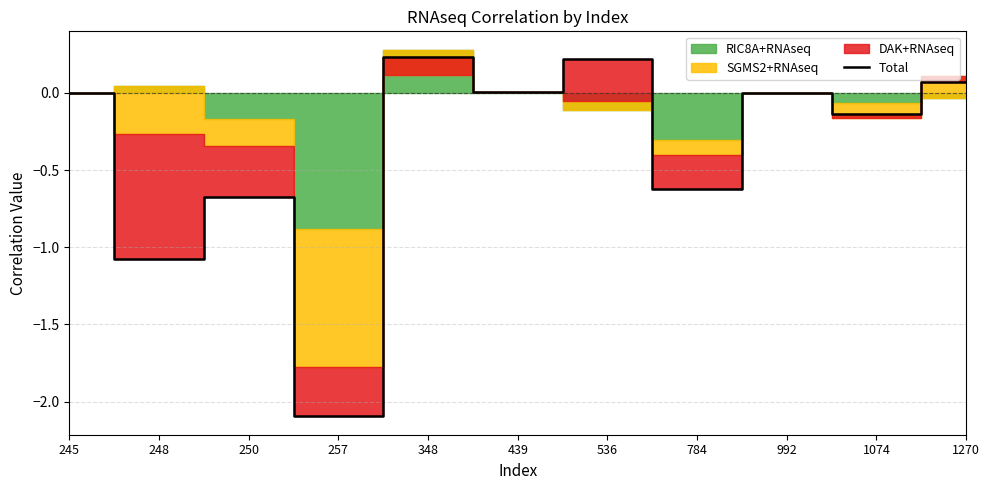

What is the sum of all values?

-4.1